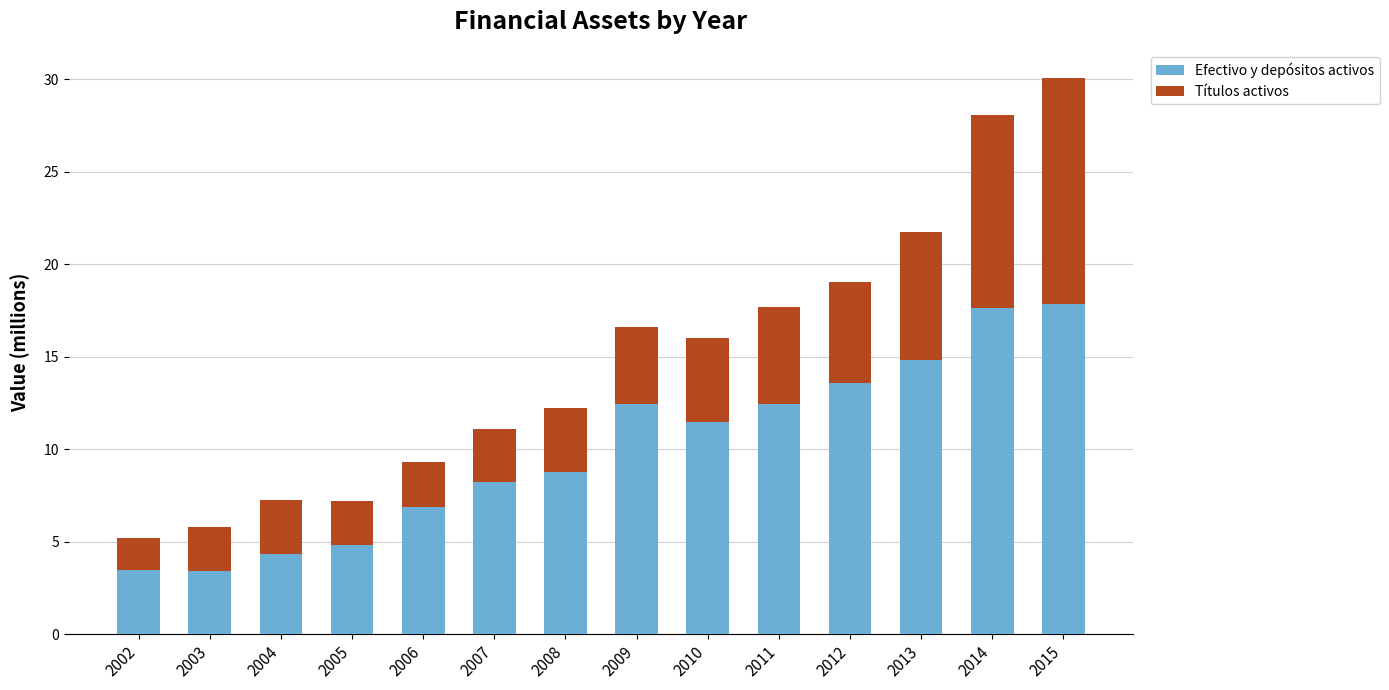

Is it true that Efectivo y depósitos activos equals 5.1 at 2009?

False